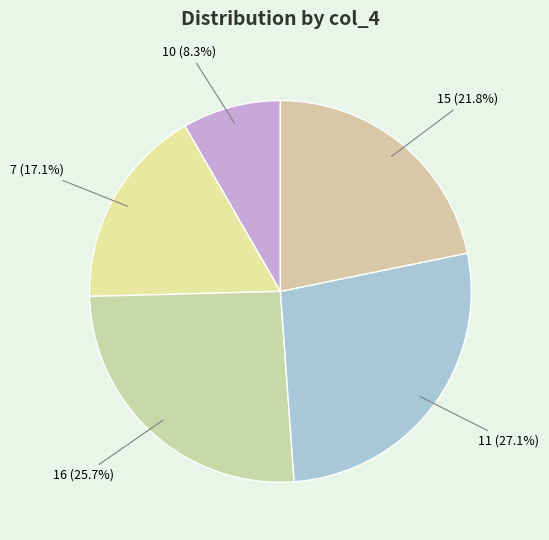

Rank the categories by value from highest to lowest.

11, 16, 15, 7, 10